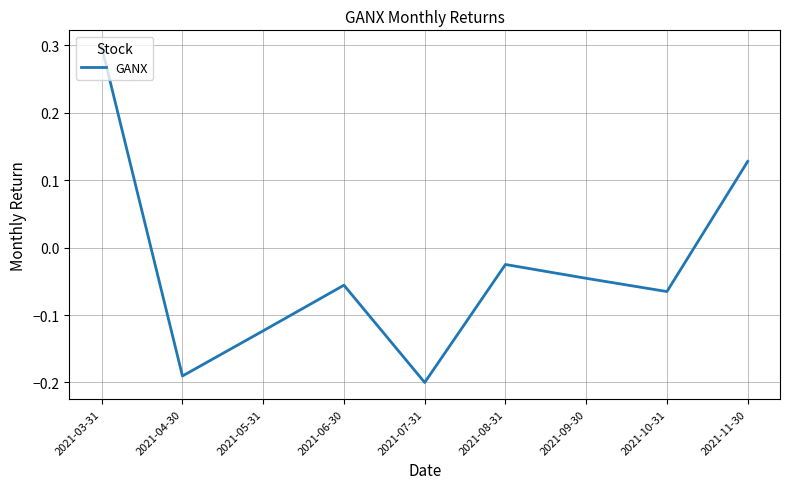

What is the greatest value displayed?

0.3